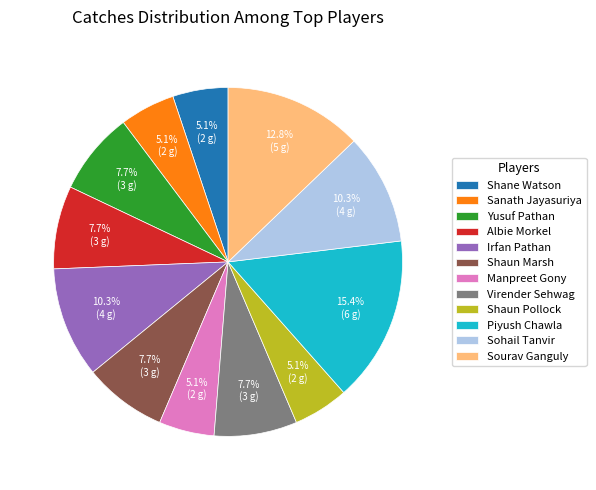

To the nearest percent, what is the difference between the largest and smallest slice percentages?

10%